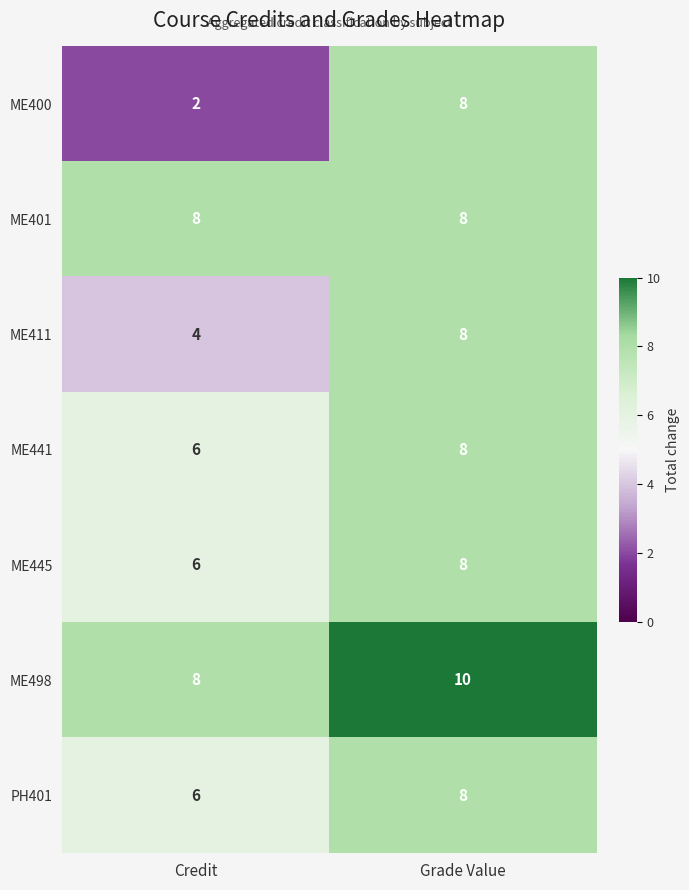

What is the difference between the highest and lowest values at Grade Value?

2